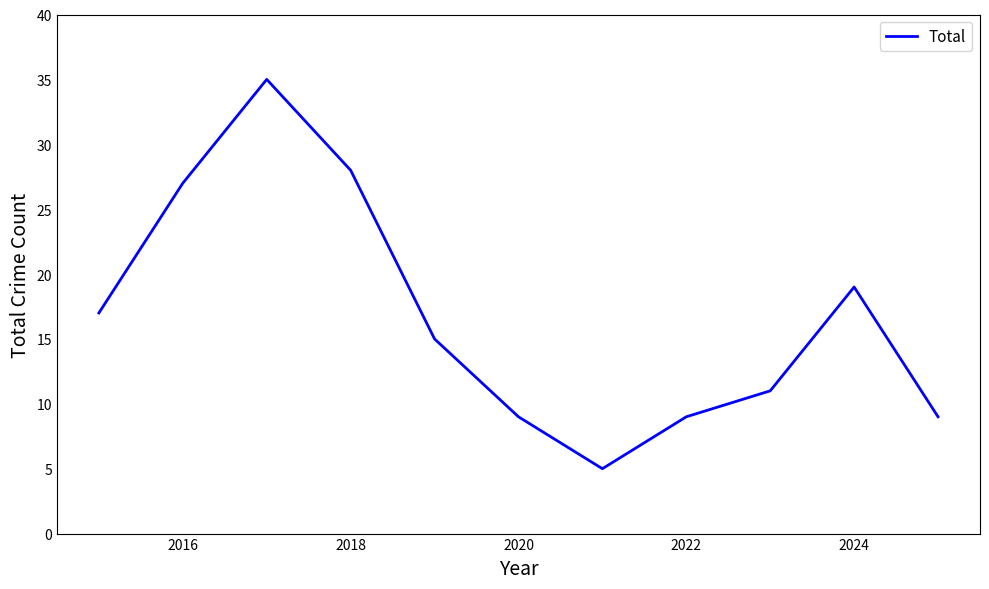

What is the smallest value displayed?

5